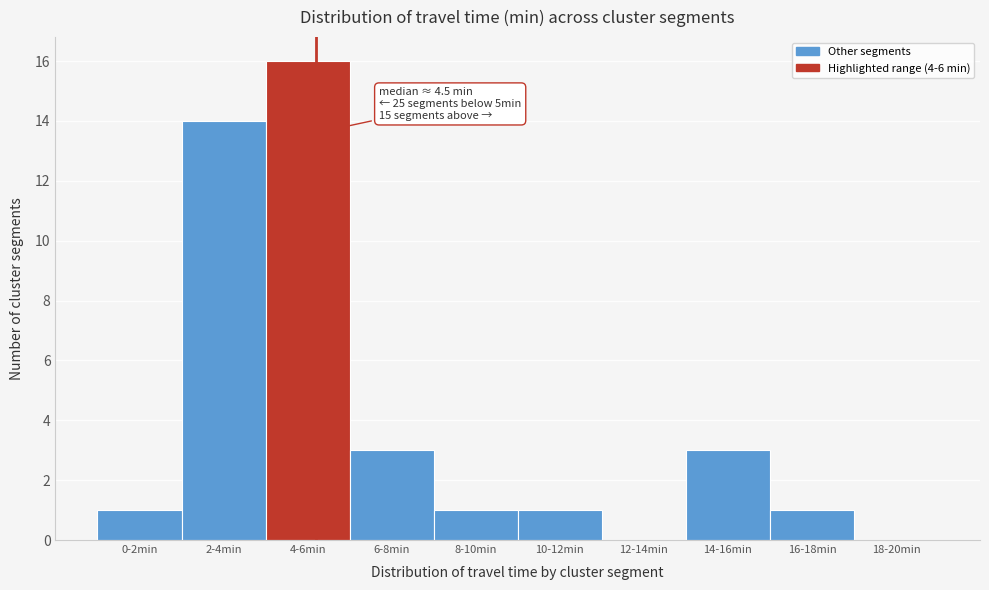

Reading right to left, extract all data points from this chart.

18-20min=0	16-18min=1	14-16min=3	12-14min=0	10-12min=1	8-10min=1	6-8min=3	4-6min=16	2-4min=14	0-2min=1